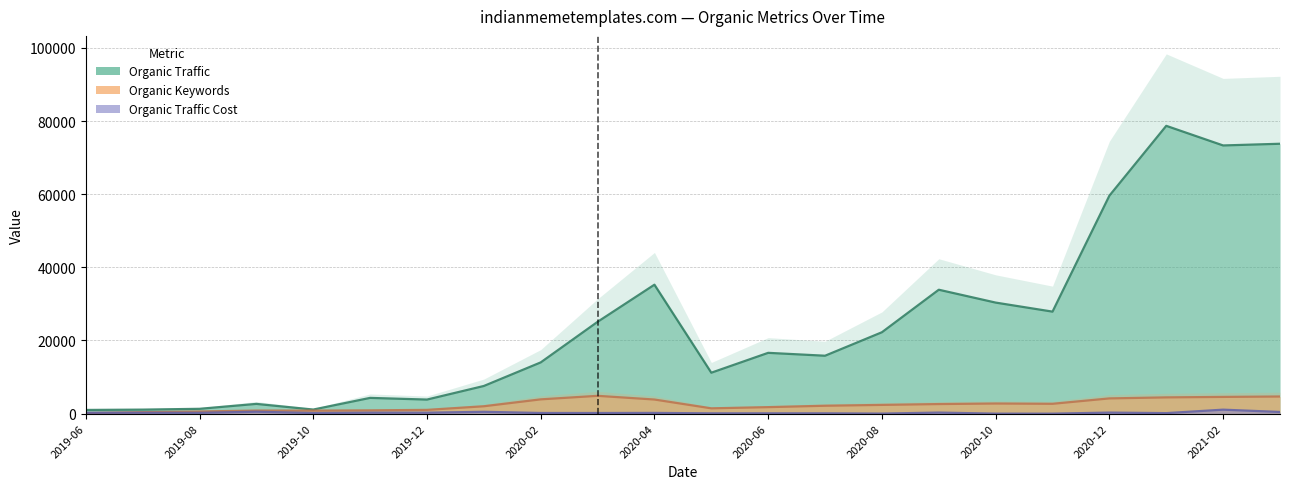

Reading left to right, extract all data points from this chart.

Organic Traffic: 1015	1106	1325	2668	1125	4310	3851	7568	14010	25101	35256	11194	16626	15835	22254	33878	30360	27890	59589	78680	73317	73781
Organic Keywords: 173	415	594	848	836	904	1033	2023	3909	4874	3862	1455	1782	2165	2394	2624	2775	2694	4170	4450	4578	4691
Organic Traffic Cost: 239	250	225	529	175	275	268	509	183	178	204	89	93	94	21	298	5	3	293	148	1093	466